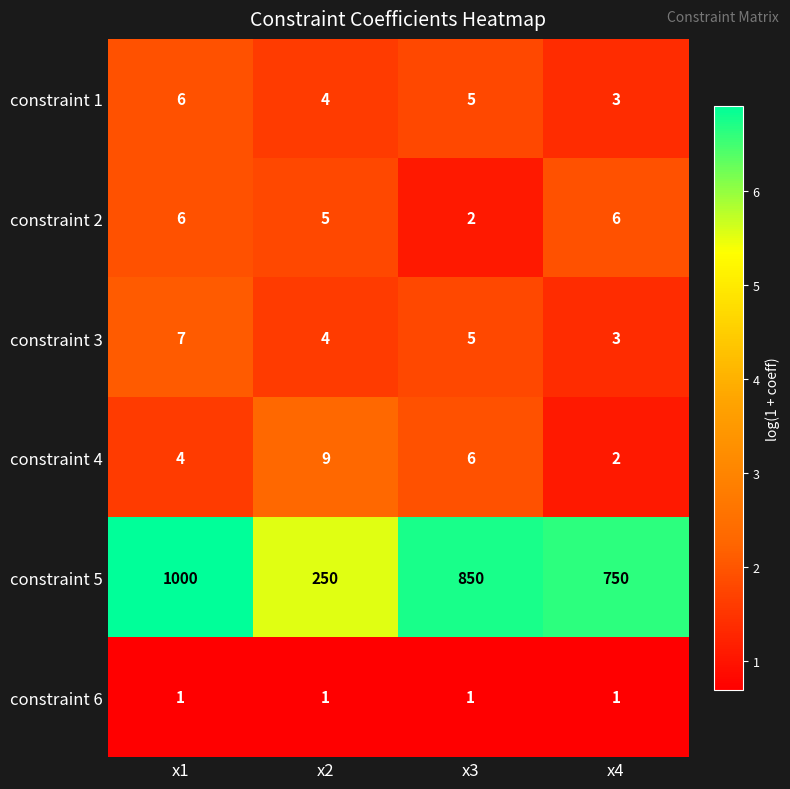

What is the total value across all series at x4?

765